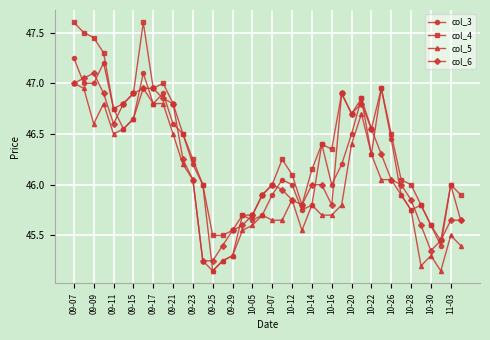

True or false: col_5 and col_4 cross at least once.

False